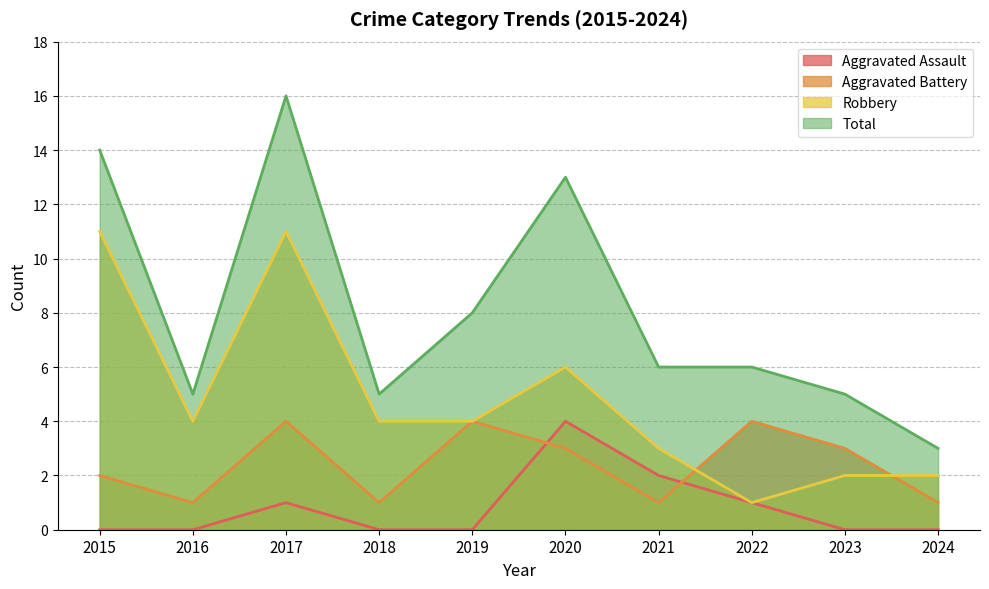

At 2023, list the series in order from largest to smallest.

Total, Aggravated Battery, Robbery, Aggravated Assault